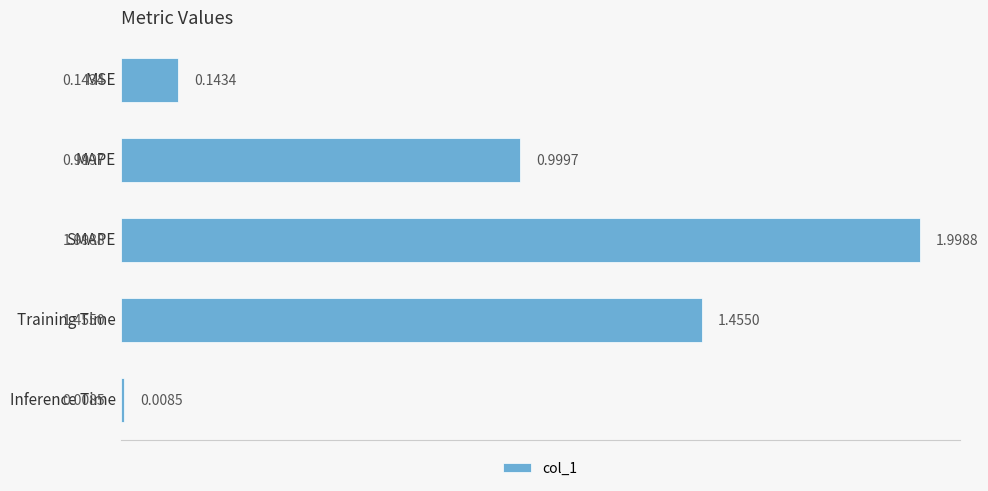

What is the label of the 4th bar from the top?

Training Time